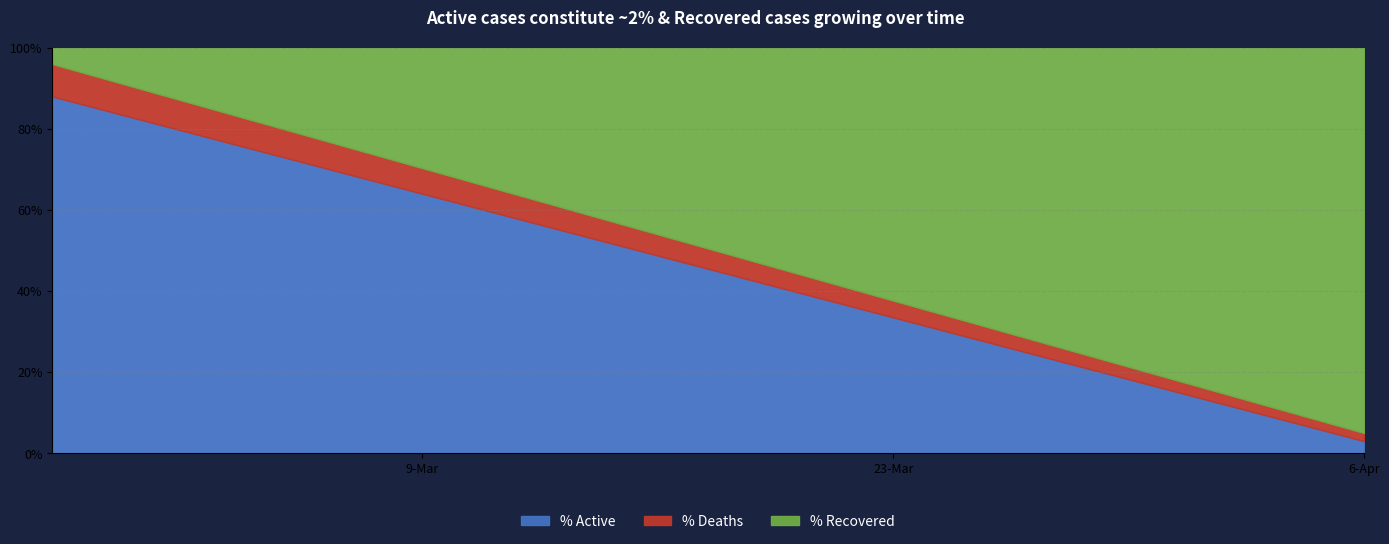

How many lines are shown in the chart?

3